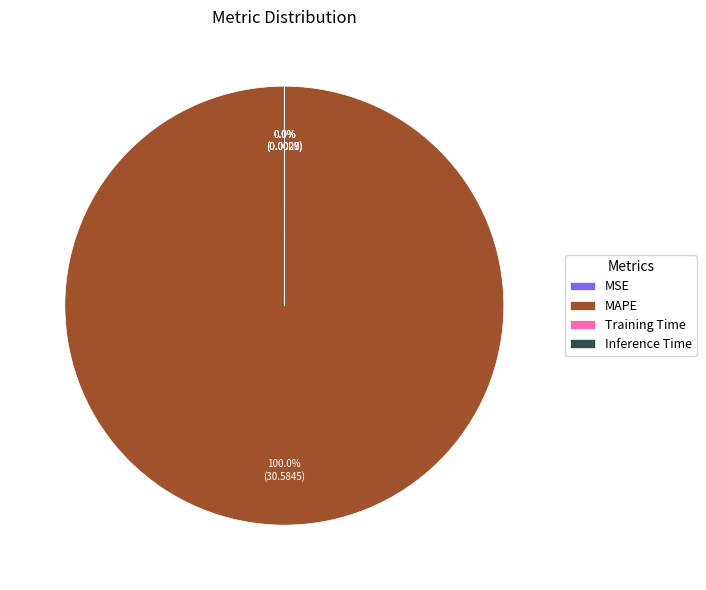

Which slice is the largest?

MAPE